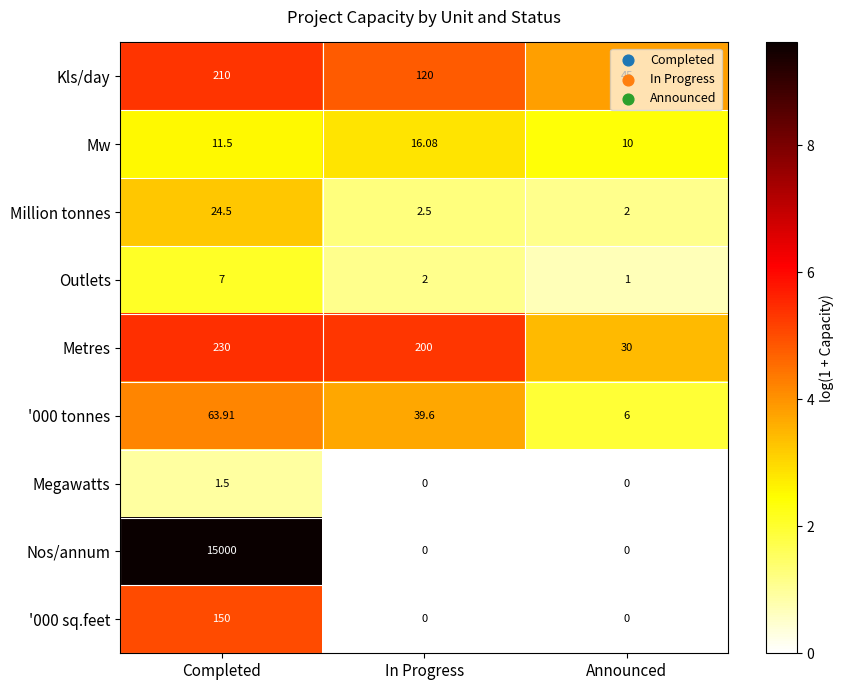

At which label is Kls/day closest to 127?

In Progress